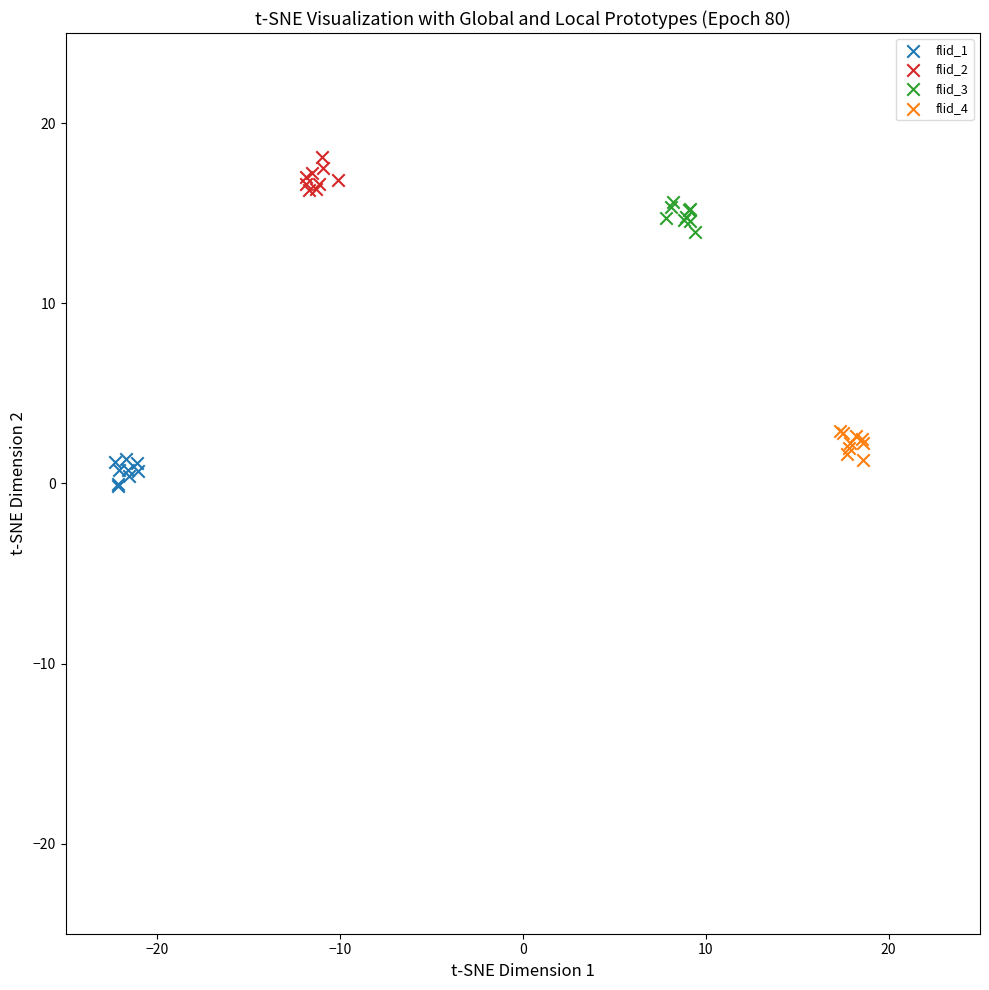

Which series contains the highest Y value?

flid_2